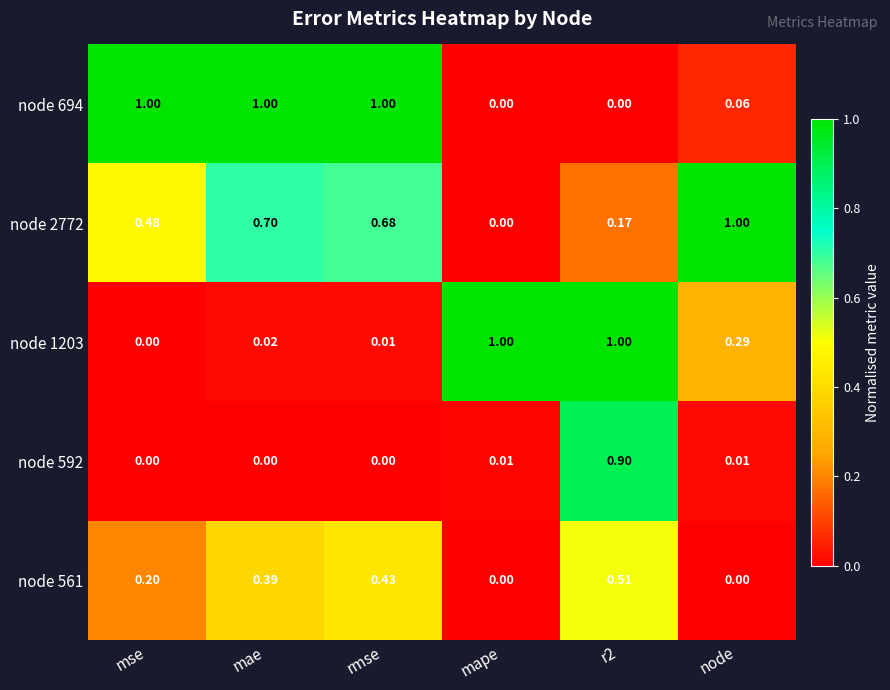

Is the value of node 561 at mse greater than the value of node 694 at mae?

No